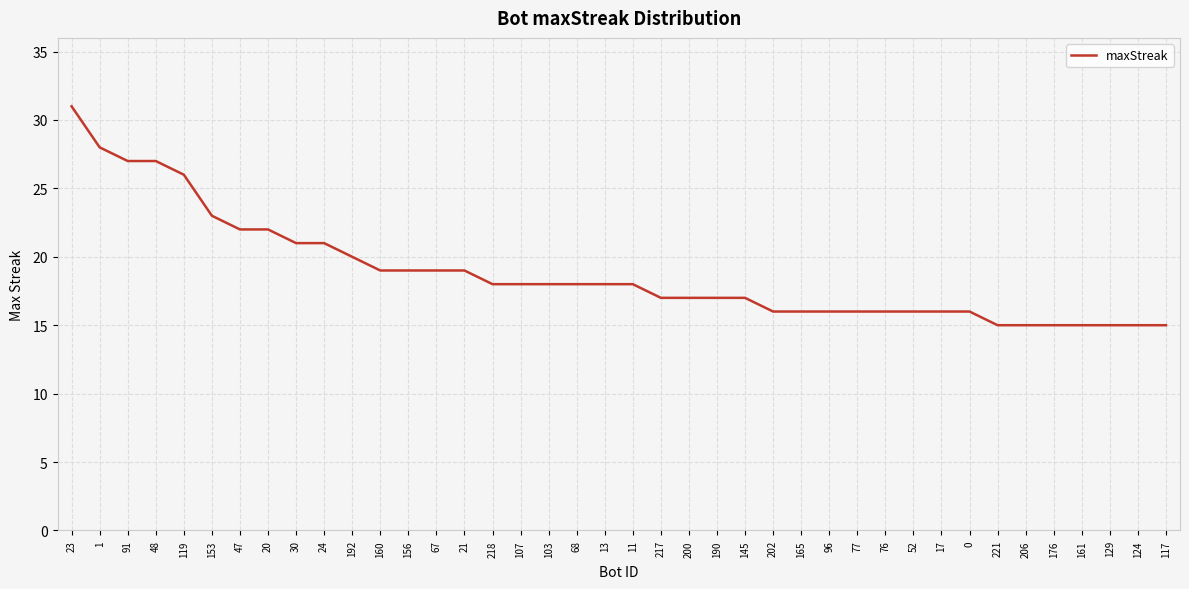

Reading left to right, what are all the values shown in this chart?

23=31	1=28	91=27	48=27	119=26	153=23	47=22	20=22	30=21	24=21	192=20	160=19	156=19	67=19	21=19	218=18	107=18	103=18	68=18	13=18	11=18	217=17	200=17	190=17	145=17	202=16	165=16	96=16	77=16	76=16	52=16	17=16	0=16	221=15	206=15	176=15	161=15	129=15	124=15	117=15